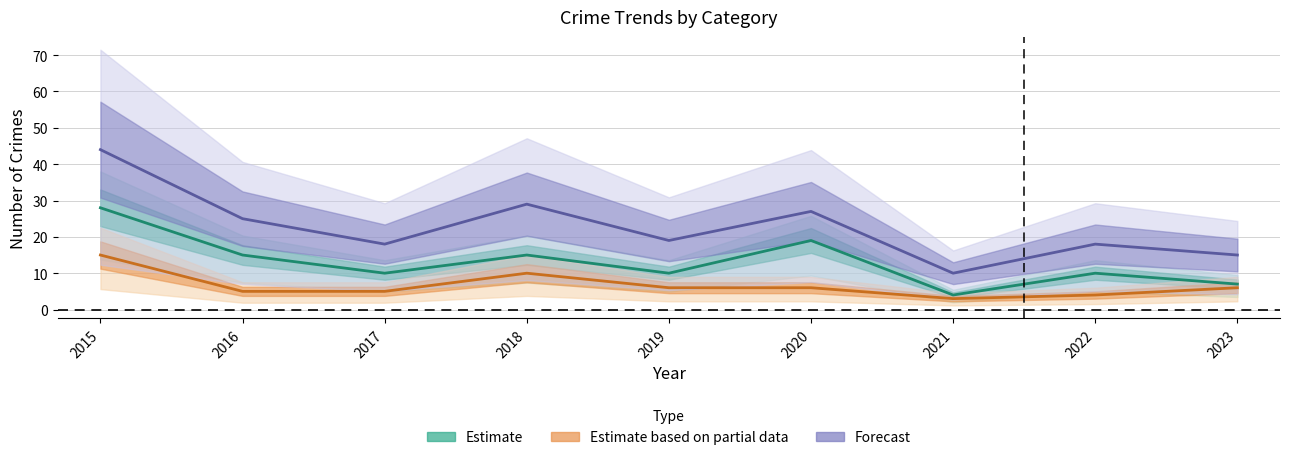

What is the lowest value of the Theft series?

4